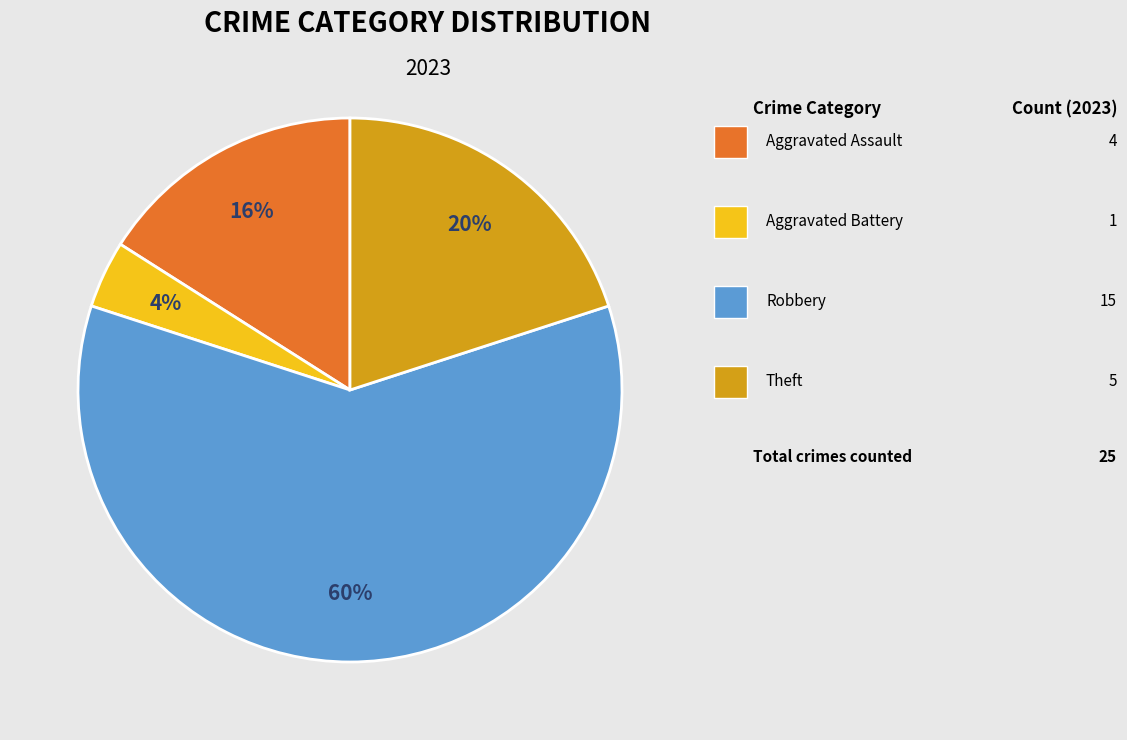

Is there any slice that represents more than half of the pie?

Yes